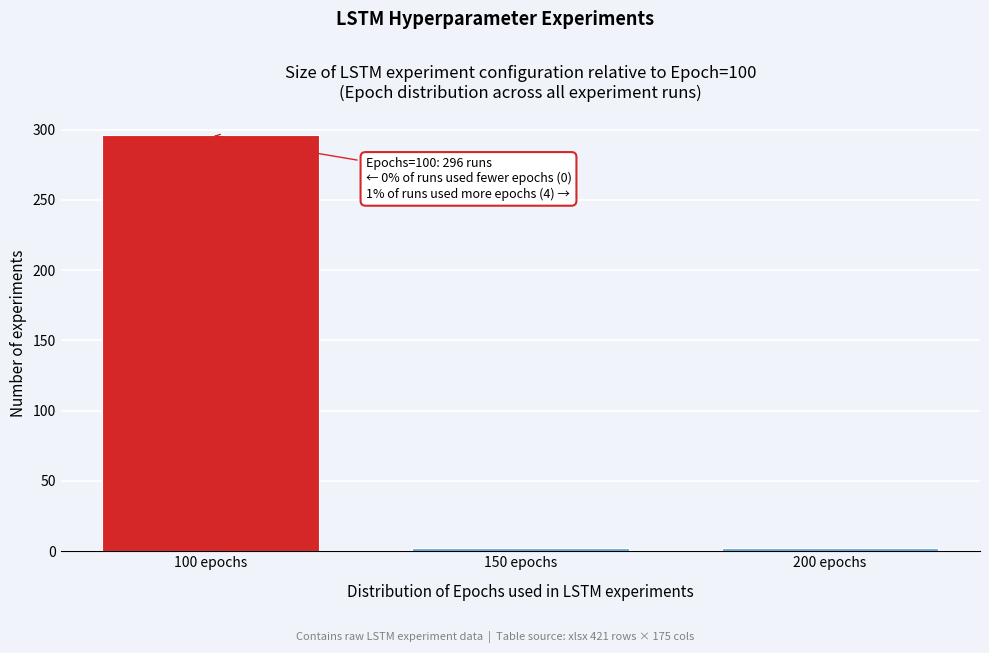

Reading right to left, transcribe all the data shown in this chart.

2	2	296